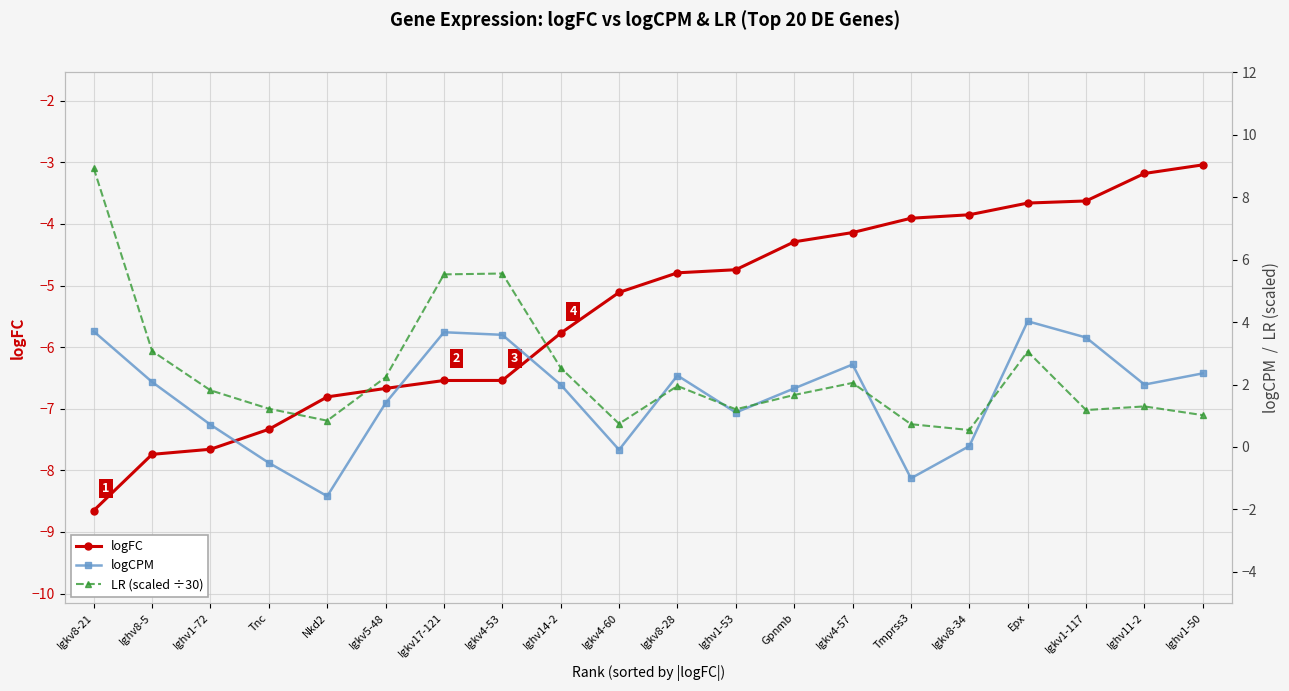

How many interior local peaks does the logCPM series have?

4